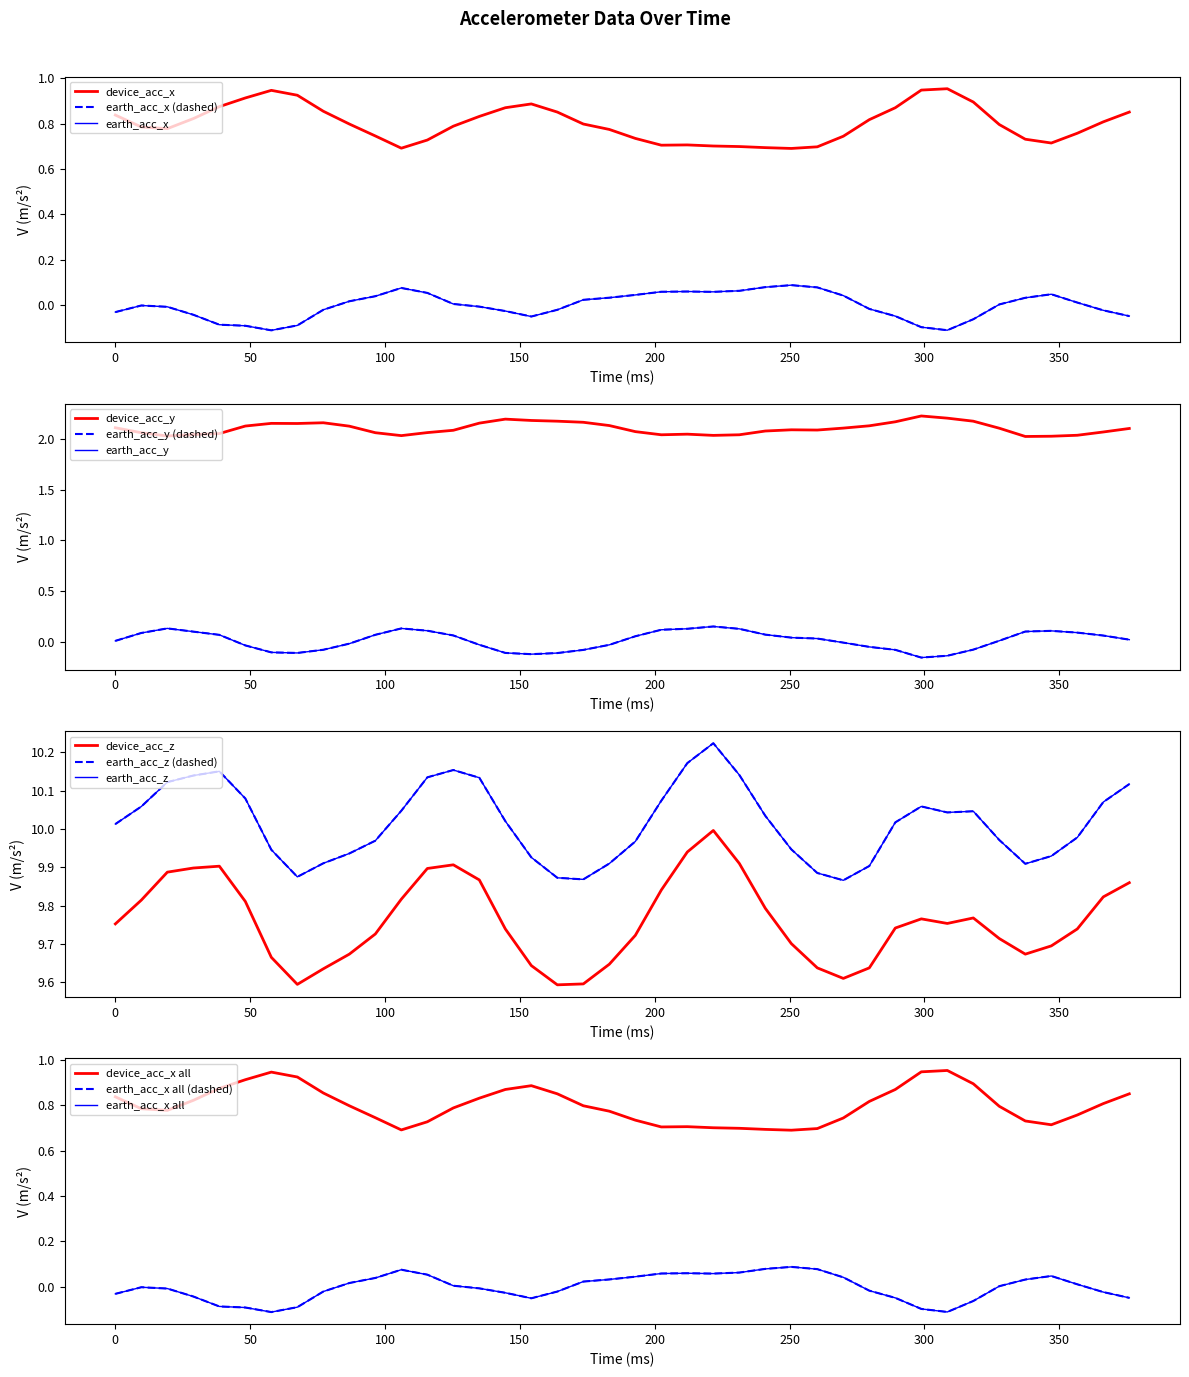

True or false: earth_acc_z and device_acc_x cross at least once.

False